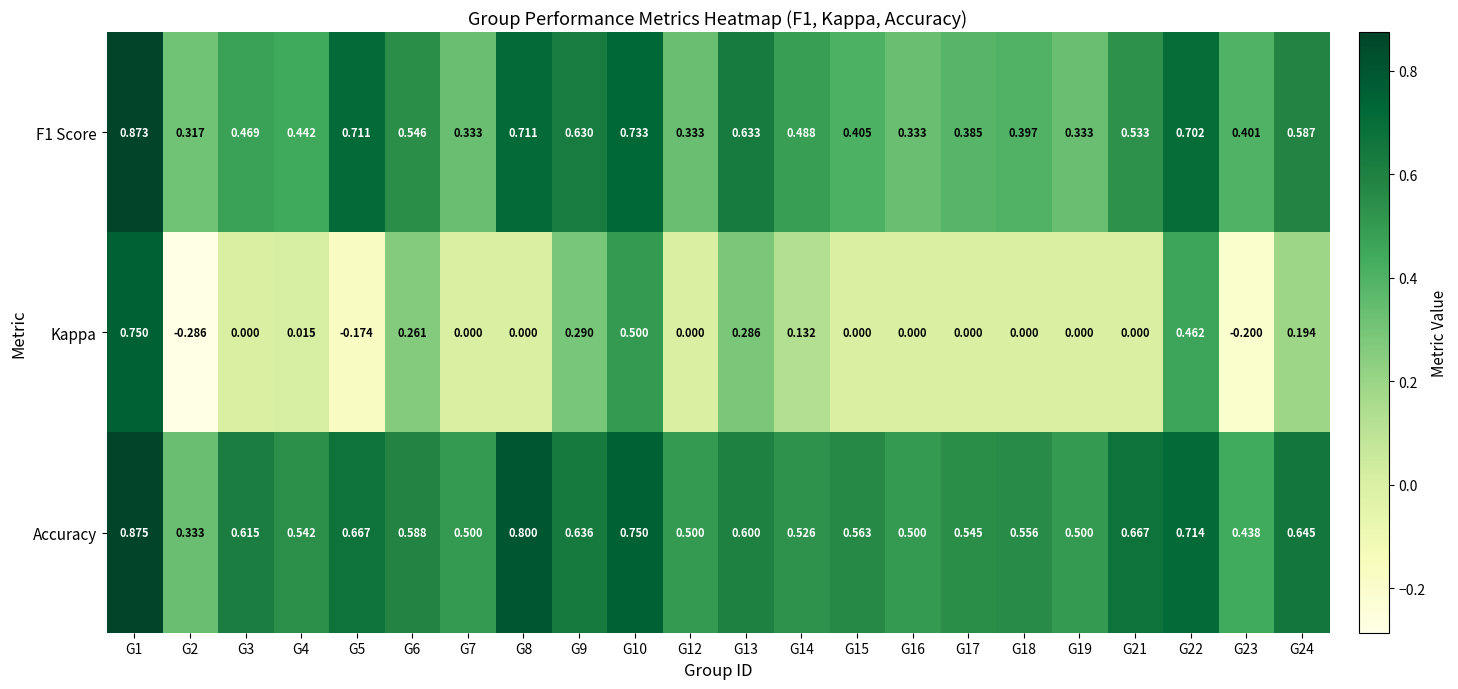

List the series in order of their peak value, lowest first.

Kappa, F1 Score, Accuracy